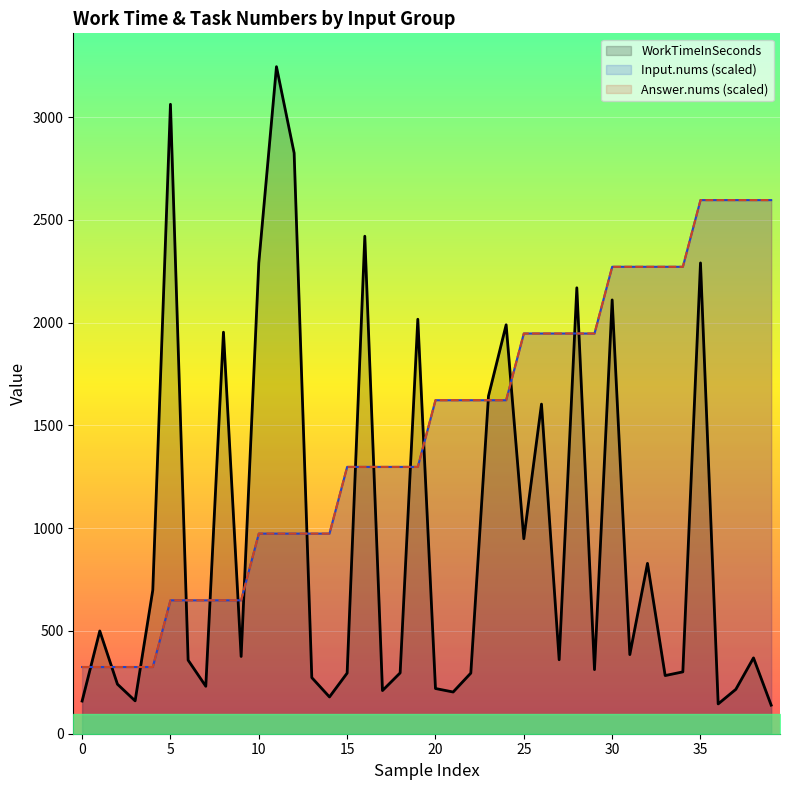

How many interior local peaks does the WorkTimeInSeconds series have?

13